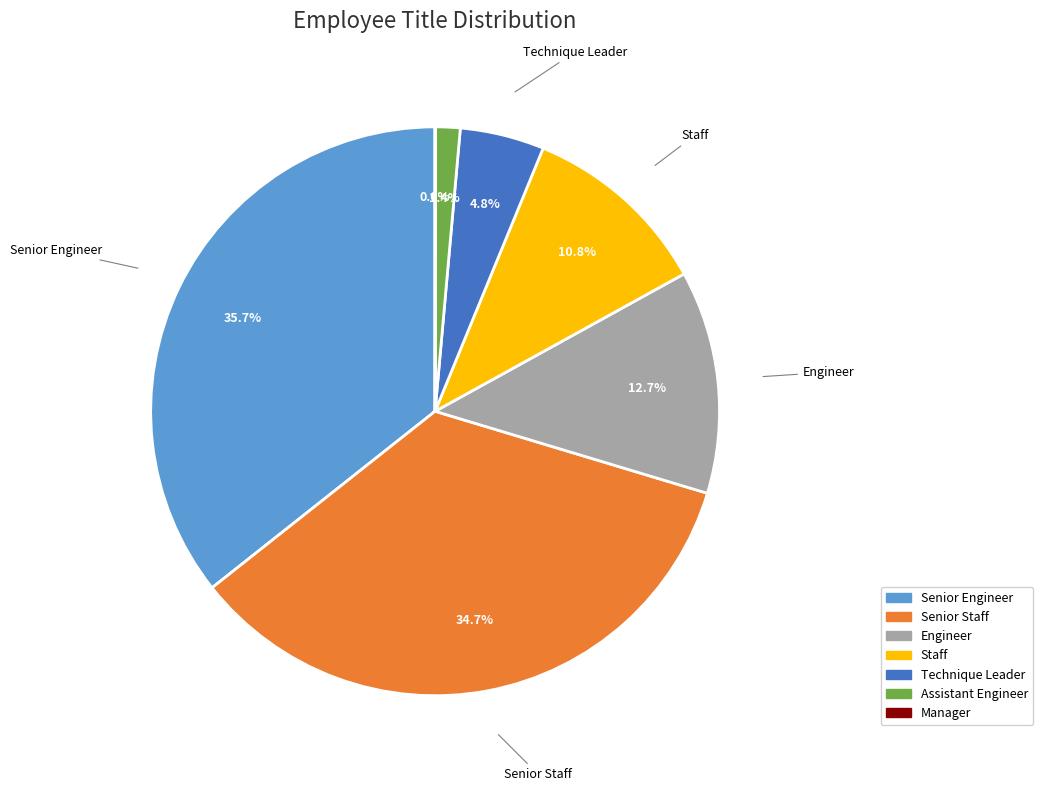

What is the ratio of the value at Engineer to the value at Staff?

1.2